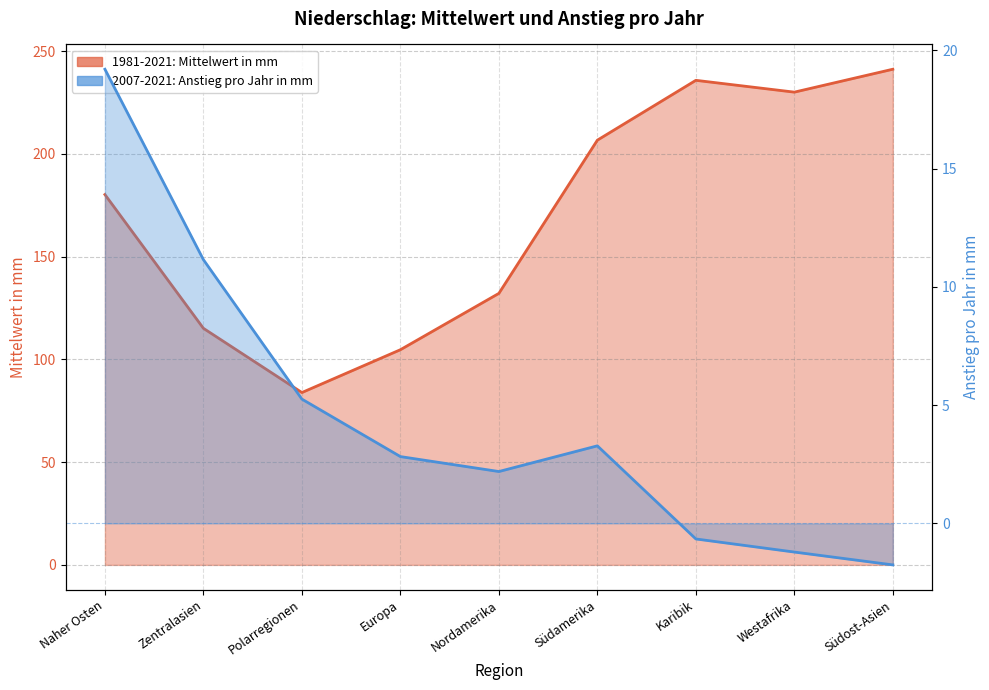

What is the sum of all 2007-2021: Anstieg pro Jahr in mm values?

40.3